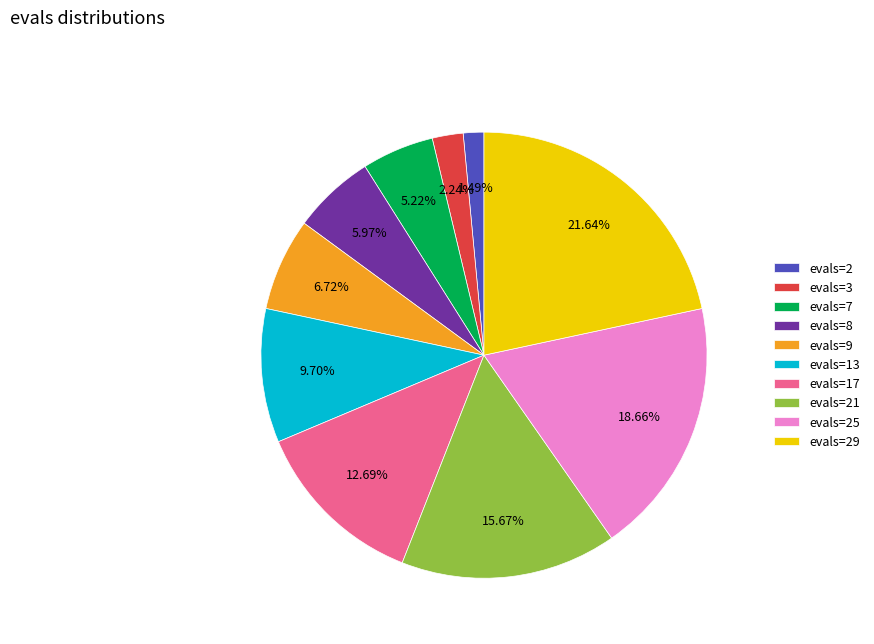

Which has a higher value, evals=29 or evals=17?

evals=29